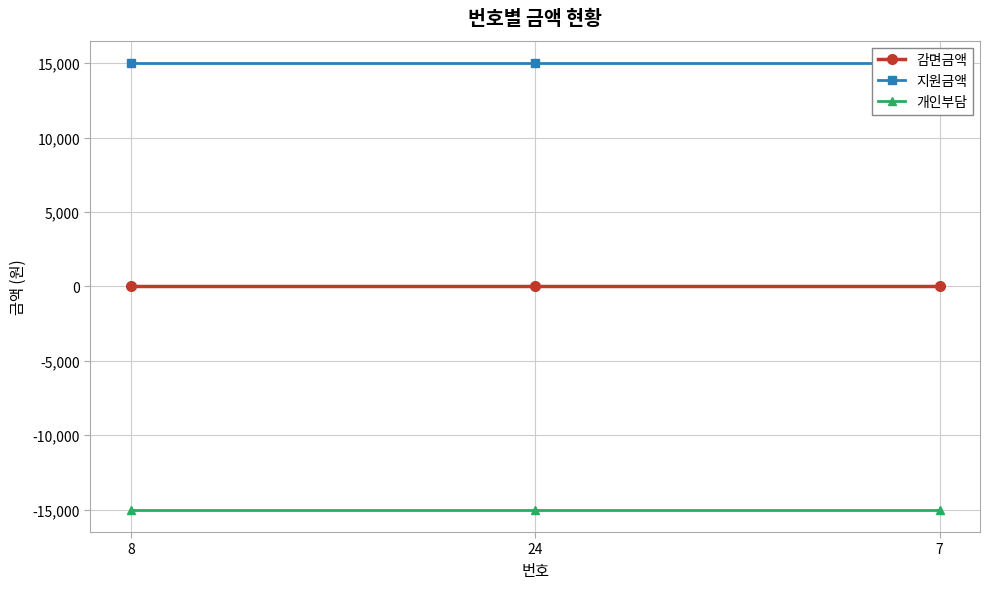

At which category is the sum across all series the highest?

8